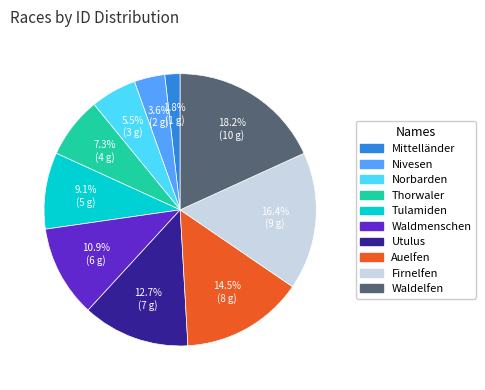

Which category has the biggest portion of the pie?

Waldelfen